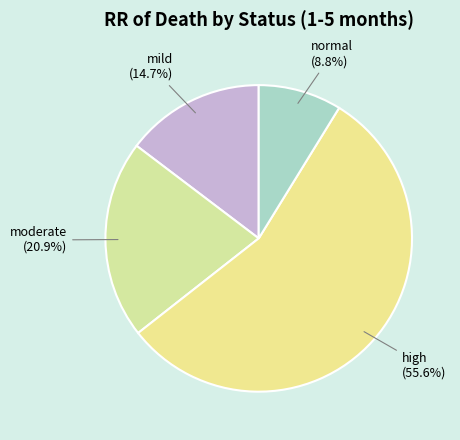

How many segments does this pie chart have?

4